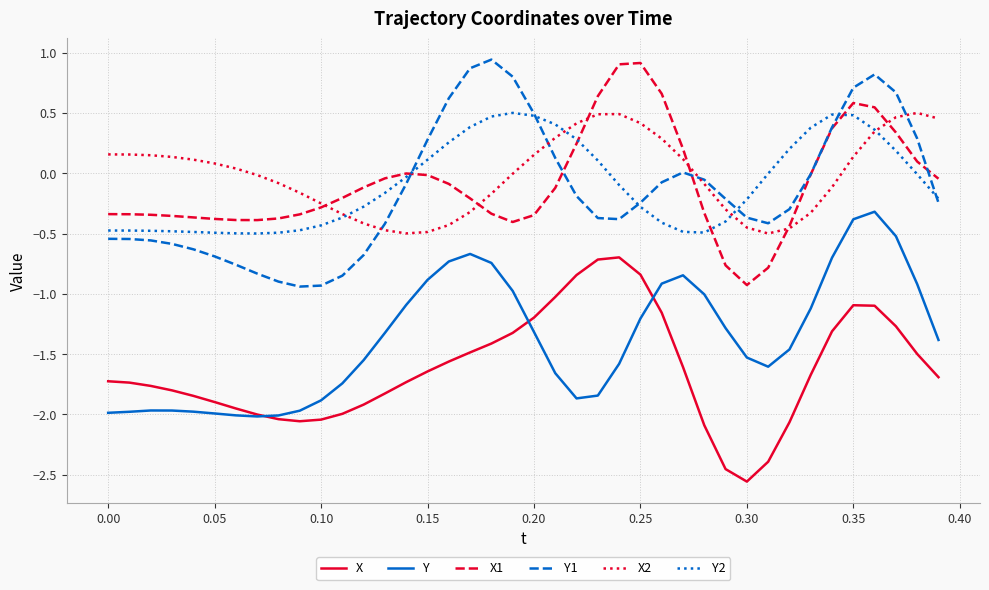

True or false: X and X2 cross at least once.

False